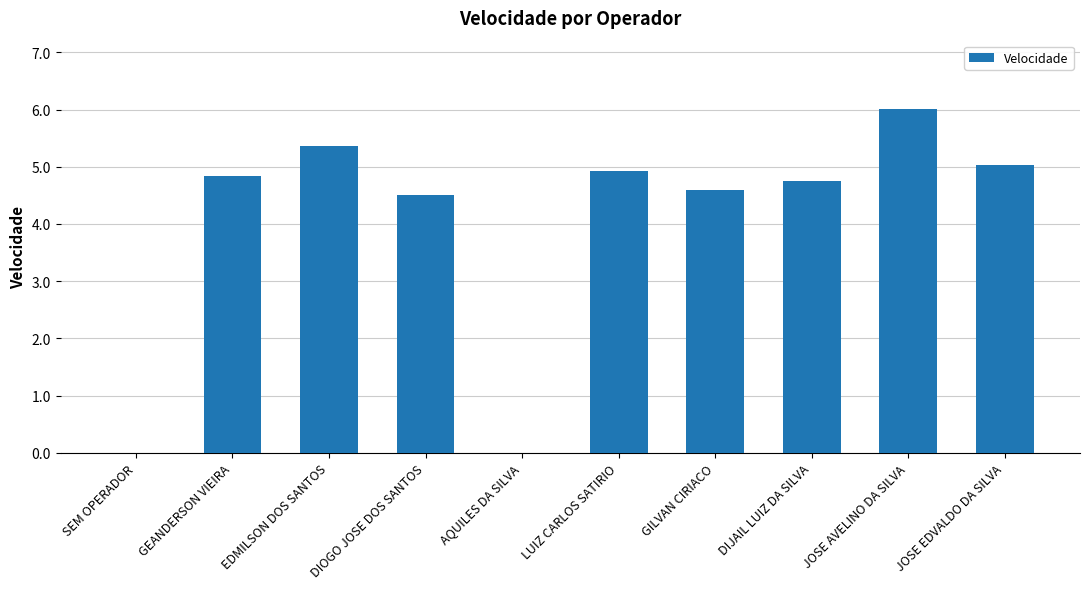

Is it true that the value at DIOGO JOSE DOS SANTOS is 2.5?

False